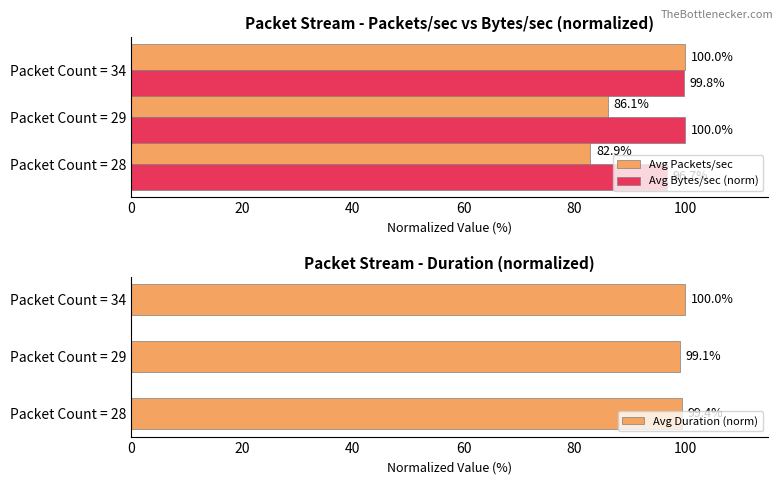

Reading left to right, transcribe all the data shown in this chart.

Avg Packets/sec: 0=82.9	20=86.1	40=100.0
Avg Bytes/sec (norm): 0=96.7	20=100.0	40=99.8
Avg Duration (norm): 0=99.4	20=99.1	40=100.0